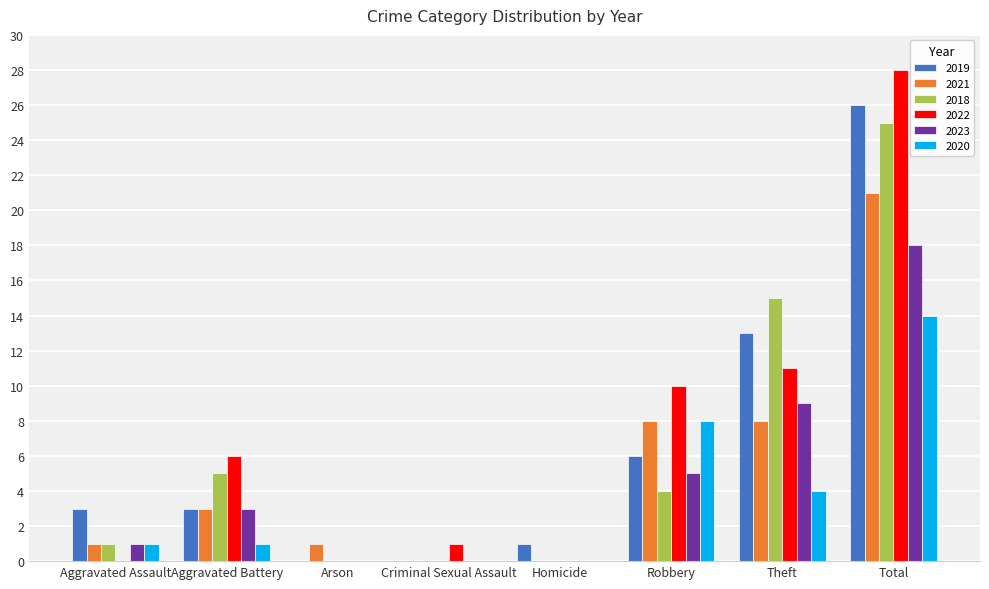

Reading left to right, transcribe all the data shown in this chart.

2019: Aggravated Assault=3	Aggravated Battery=3	Arson=0	Criminal Sexual Assault=0	Homicide=1	Robbery=6	Theft=13	Total=26
2021: Aggravated Assault=1	Aggravated Battery=3	Arson=1	Criminal Sexual Assault=0	Homicide=0	Robbery=8	Theft=8	Total=21
2018: Aggravated Assault=1	Aggravated Battery=5	Arson=0	Criminal Sexual Assault=0	Homicide=0	Robbery=4	Theft=15	Total=25
2022: Aggravated Assault=0	Aggravated Battery=6	Arson=0	Criminal Sexual Assault=1	Homicide=0	Robbery=10	Theft=11	Total=28
2023: Aggravated Assault=1	Aggravated Battery=3	Arson=0	Criminal Sexual Assault=0	Homicide=0	Robbery=5	Theft=9	Total=18
2020: Aggravated Assault=1	Aggravated Battery=1	Arson=0	Criminal Sexual Assault=0	Homicide=0	Robbery=8	Theft=4	Total=14